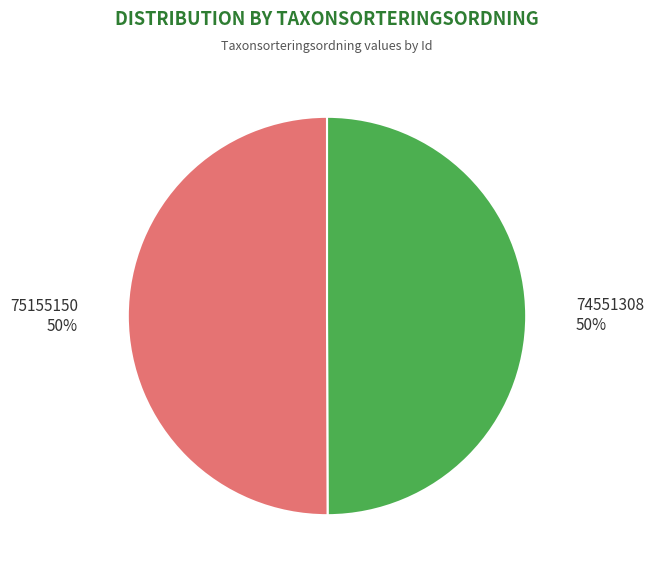

Count the number of slices in the pie.

2